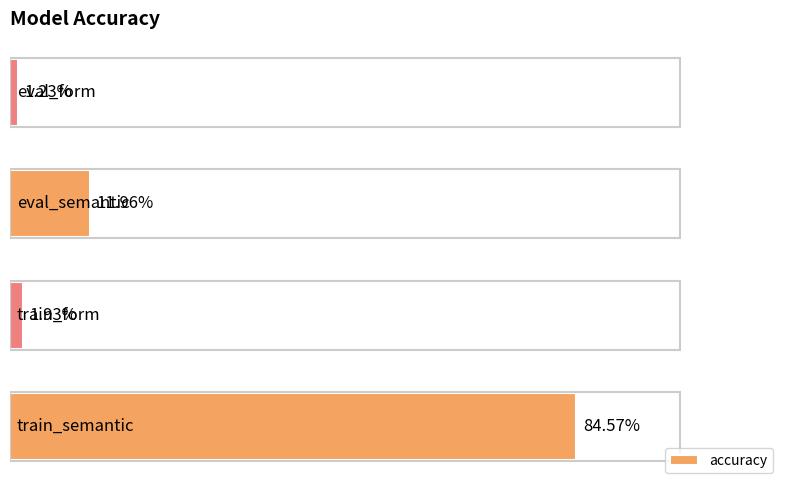

Does the chart contain any negative values?

No